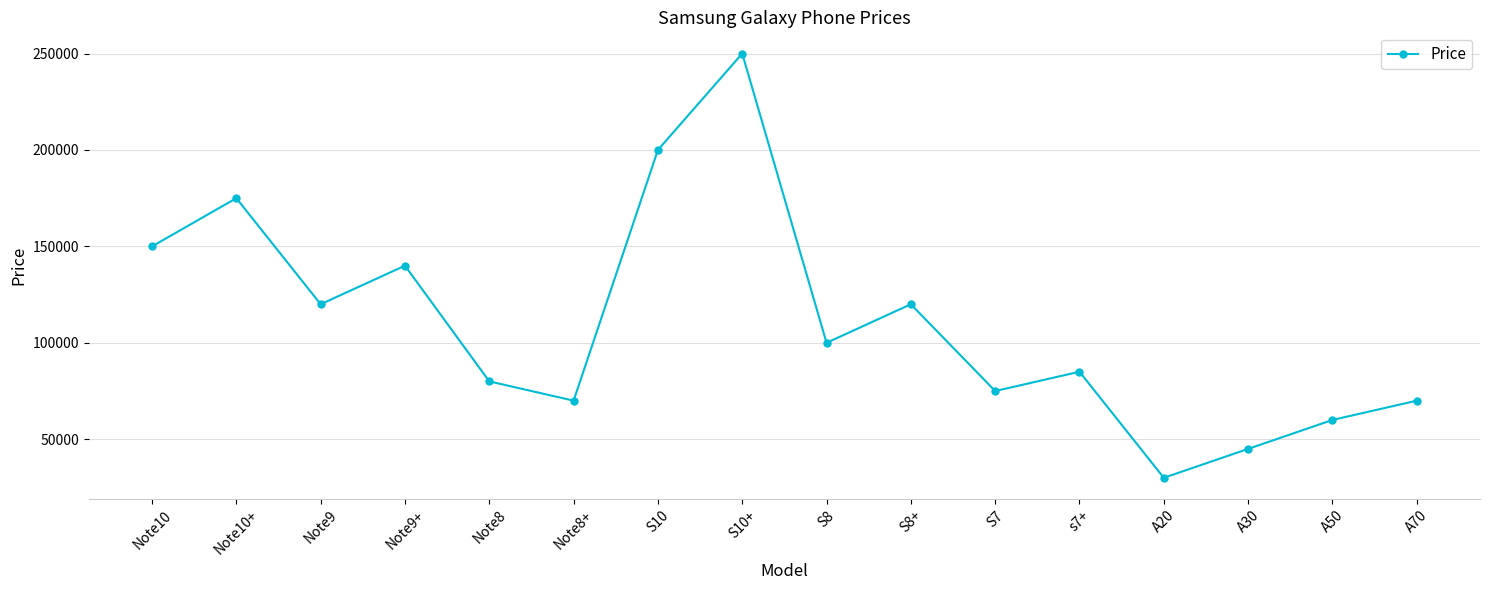

Approximately how many times larger is the value at A50 compared to S7?

0.8